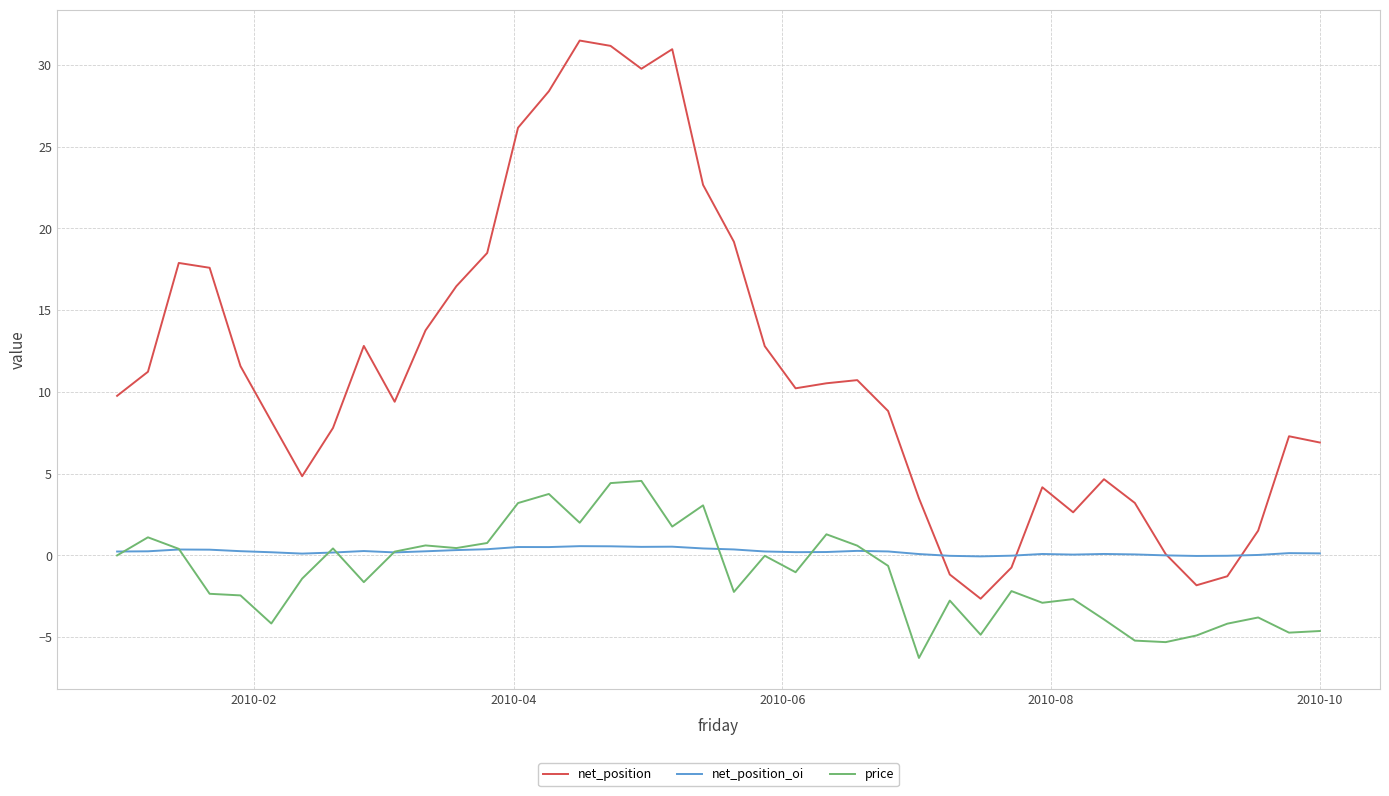

What is the sum of all price values?

-45.6